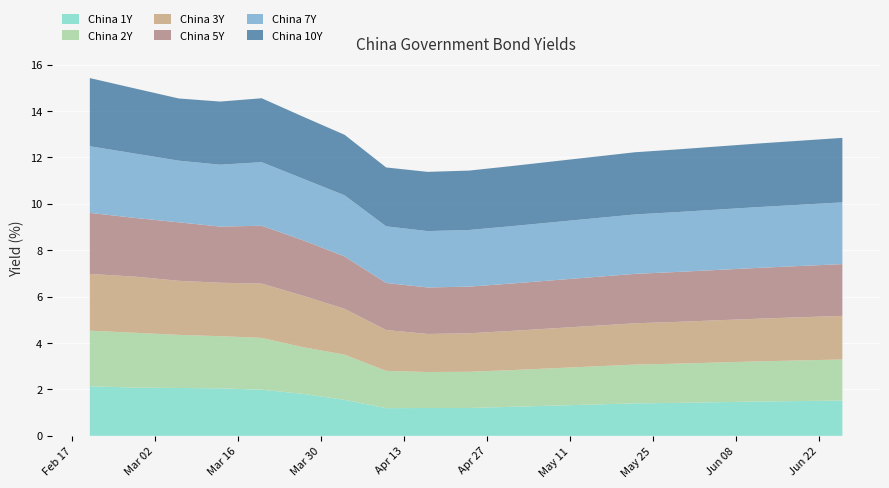

Reading left to right, what are all the values shown in this chart?

China 1Y: 2.1	2.1	2.1	2.0	2.0	1.8	1.6	1.2	1.2	1.2	1.2	1.3	1.4	1.4	1.4	1.4	1.5	1.5	1.5
China 2Y: 2.4	2.4	2.3	2.2	2.2	2.0	1.9	1.6	1.6	1.6	1.6	1.6	1.6	1.7	1.7	1.7	1.7	1.8	1.8
China 3Y: 2.4	2.4	2.3	2.3	2.3	2.2	2.0	1.8	1.6	1.7	1.7	1.7	1.8	1.8	1.8	1.8	1.8	1.9	1.9
China 5Y: 2.6	2.5	2.5	2.4	2.5	2.4	2.3	2.0	2.0	2.0	2.0	2.1	2.1	2.1	2.1	2.2	2.2	2.2	2.2
China 7Y: 2.9	2.8	2.7	2.7	2.7	2.7	2.6	2.4	2.4	2.4	2.5	2.5	2.5	2.6	2.6	2.6	2.6	2.6	2.7
China 10Y: 2.9	2.8	2.7	2.7	2.8	2.7	2.6	2.5	2.6	2.6	2.6	2.6	2.6	2.7	2.7	2.7	2.7	2.8	2.8